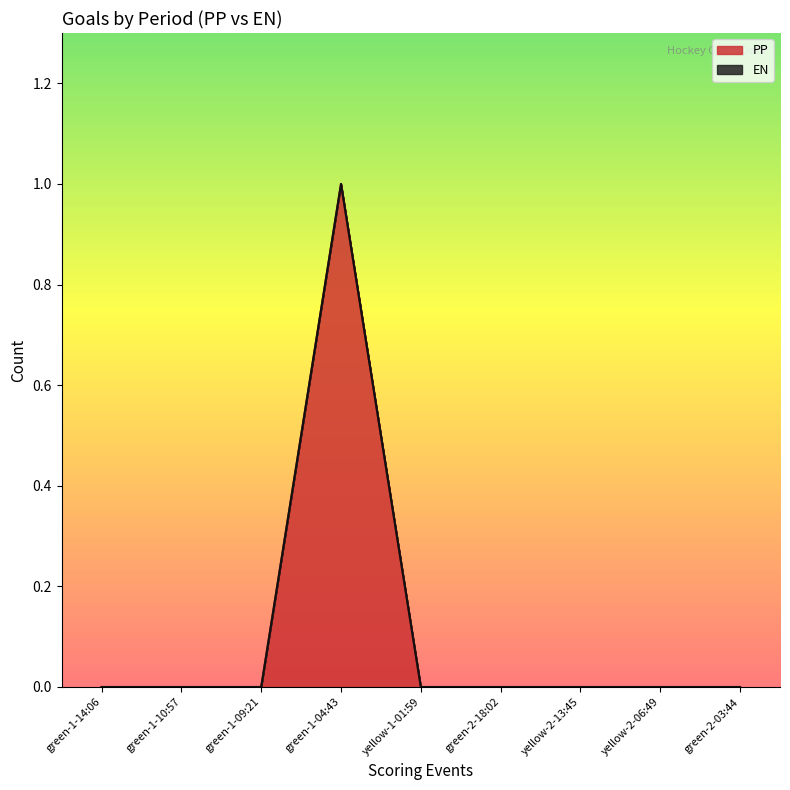

What is the label of the 6th point from the left?

green-2-18:02